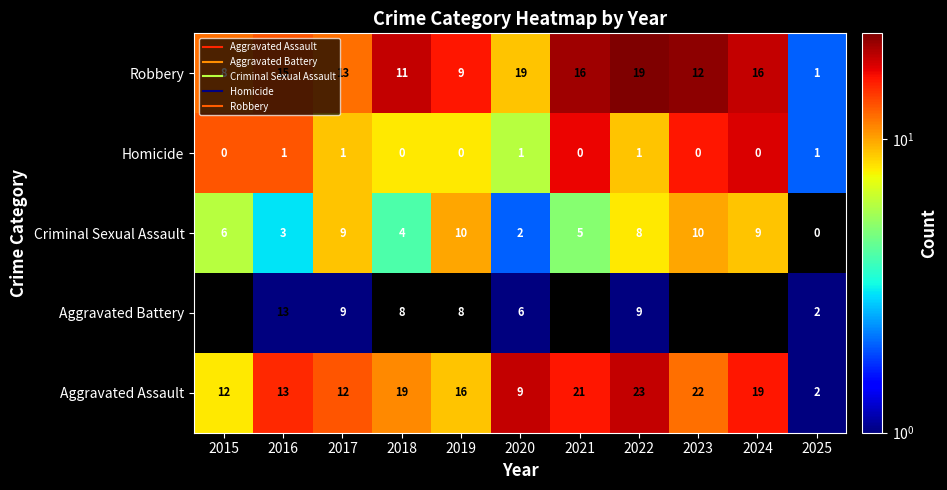

What is the difference between the second highest and second lowest values in the Criminal Sexual Assault series?

8